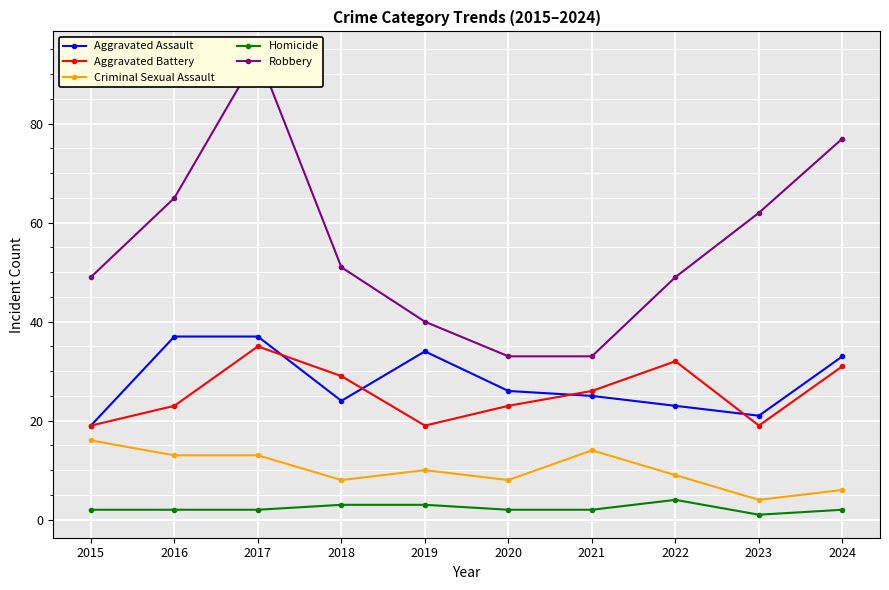

Is it true that Criminal Sexual Assault equals 8 at 2018?

True